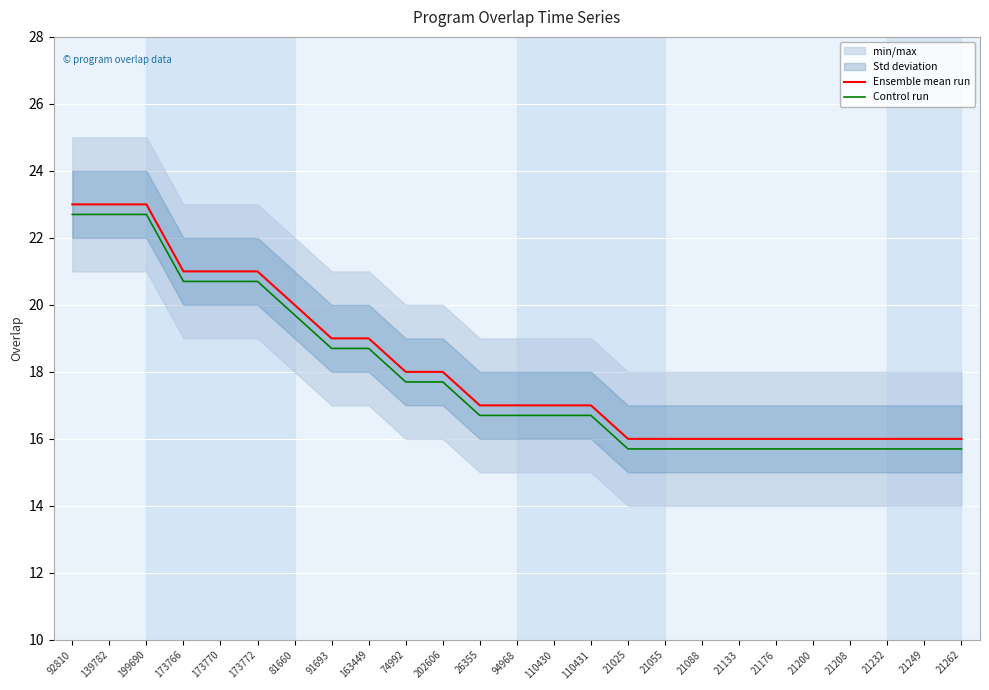

True or false: Ensemble mean run and Control run cross at least once.

False